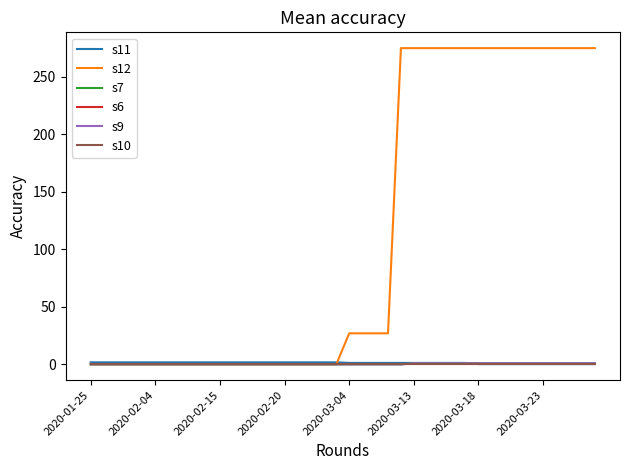

Does the chart have visible grid lines?

No